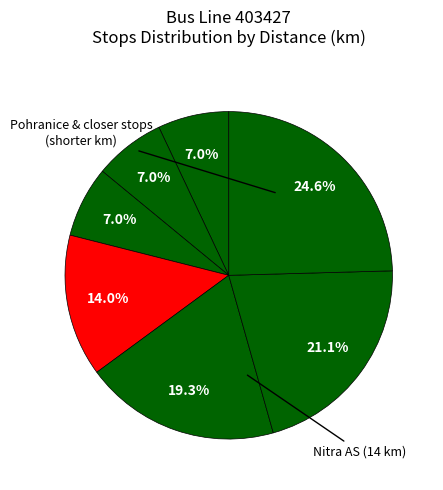

Count the number of slices in the pie.

7